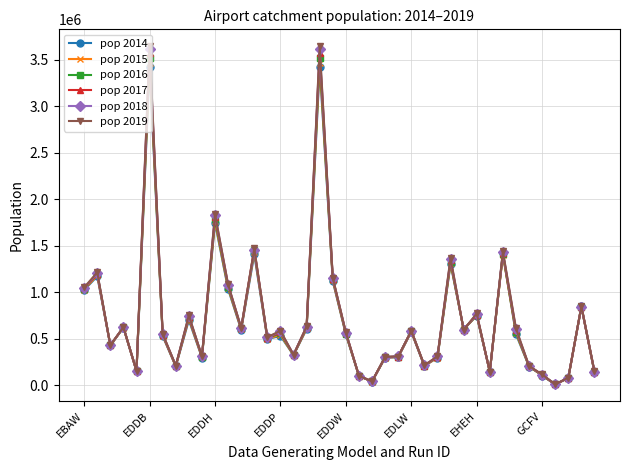

At how many categories does at least one series exceed 1549357?

3